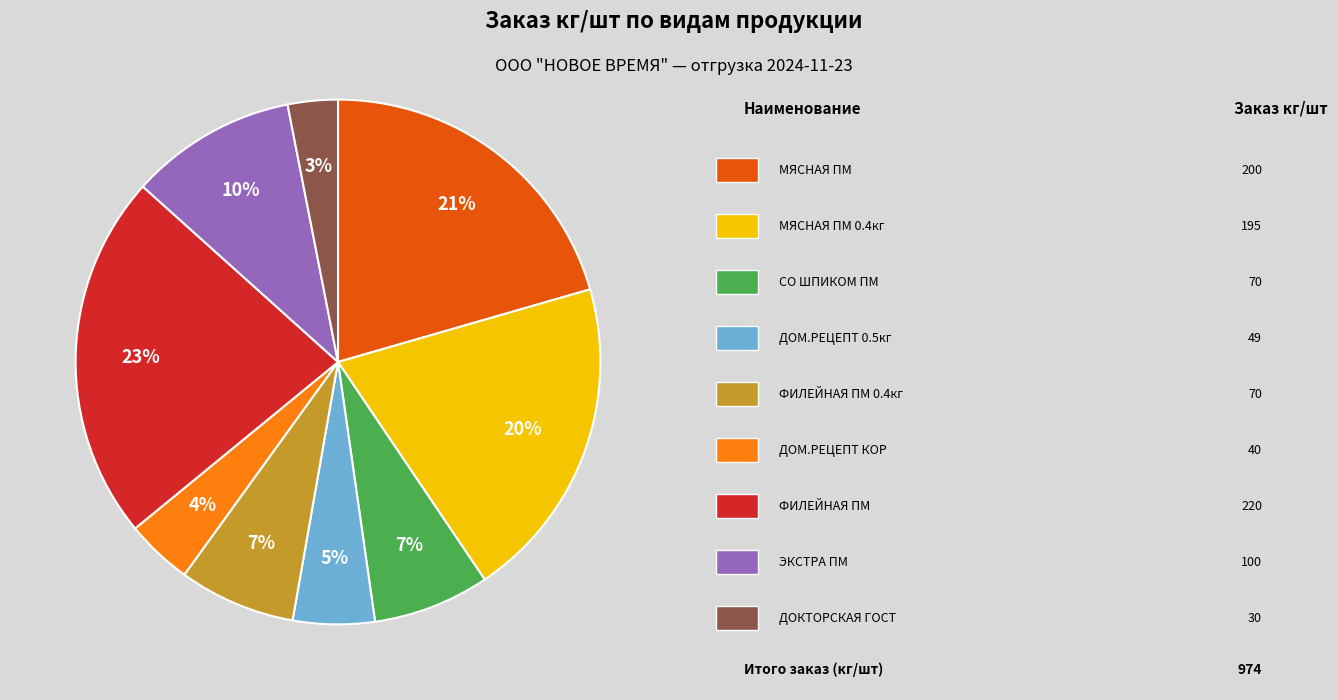

How many slices are in this pie chart?

9